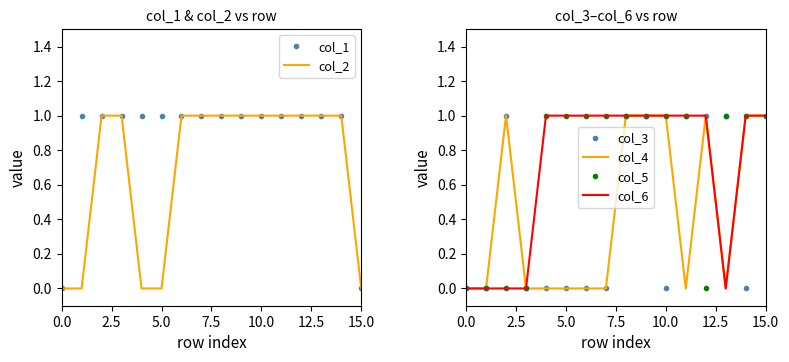

Reading left to right, extract all data points from this chart.

col_1: 0	1	1	1	1	1	1	1	1	1	1	1	1	1	1	0
col_2: 0	0	1	1	0	0	1	1	1	1	1	1	1	1	1	0
col_3: 0	0	1	0	0	0	0	0	1	1	0	1	1	1	0	1
col_4: 0	0	1	0	0	0	0	0	1	1	1	0	1	0	1	1
col_5: 0	0	0	0	1	1	1	1	1	1	1	1	0	1	1	1
col_6: 0	0	0	0	1	1	1	1	1	1	1	1	1	0	1	1